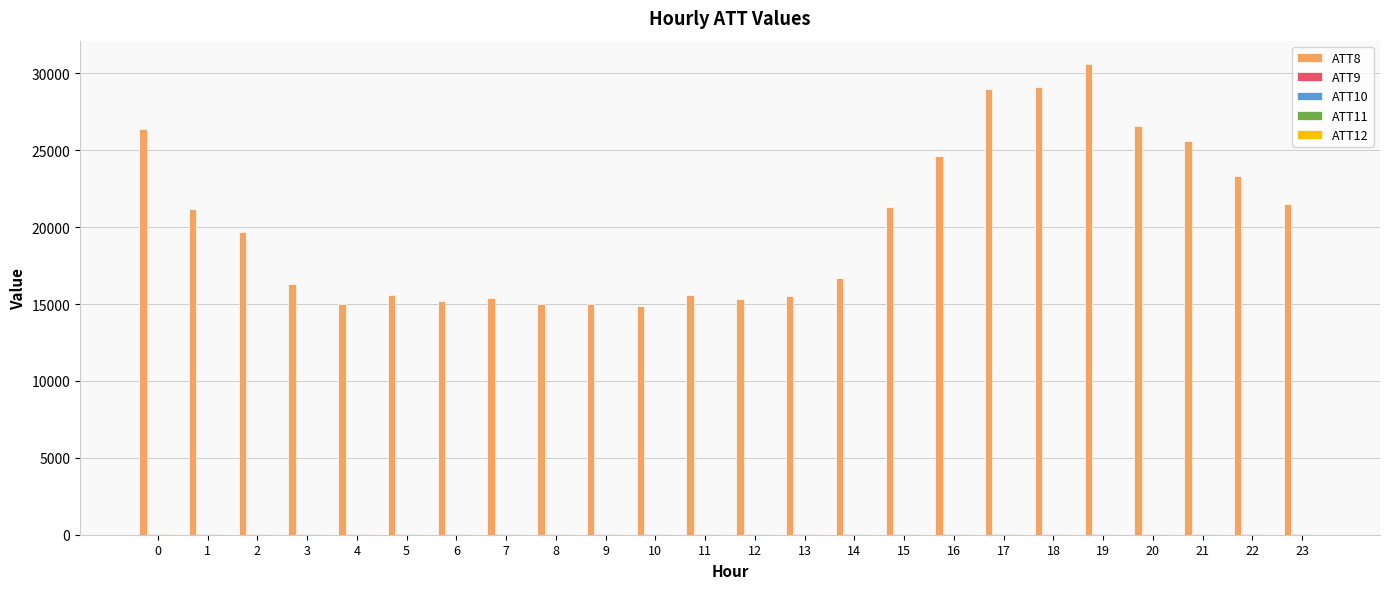

Which series has the largest total across all categories?

ATT8